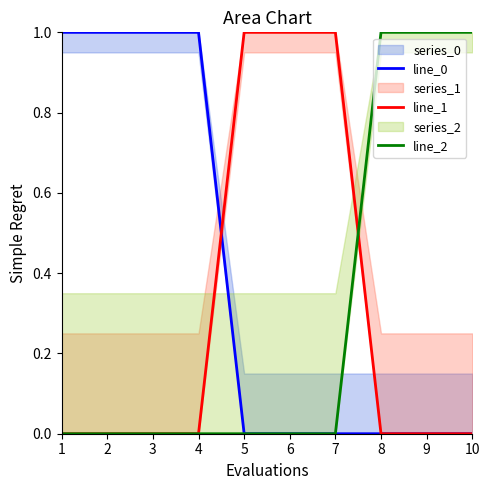

Which label corresponds to the smallest value in the chart?

5